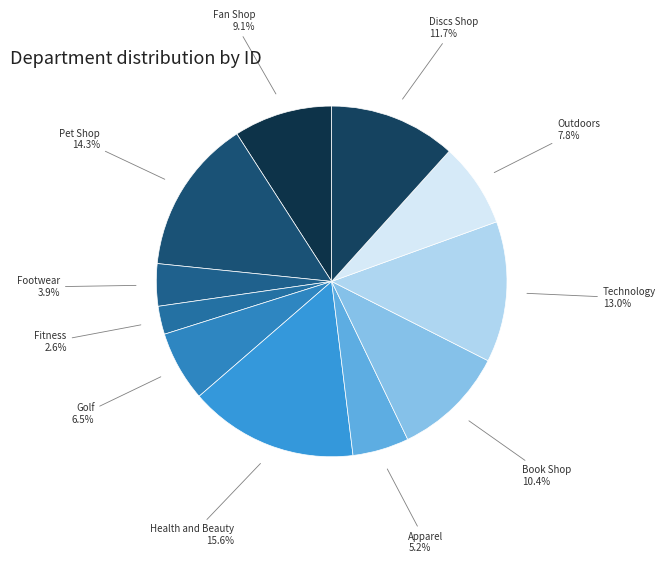

True or false: Technology accounts for 7% of the total.

False